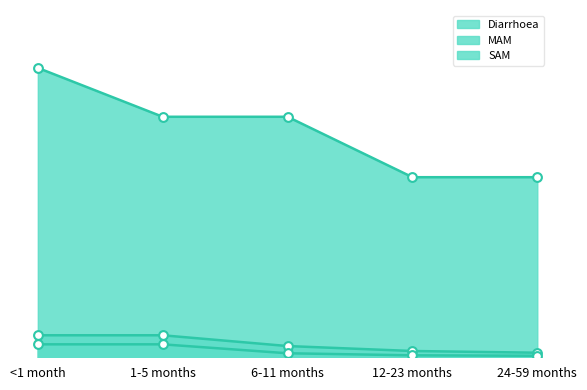

Which series contains the lowest Y value?

SAM